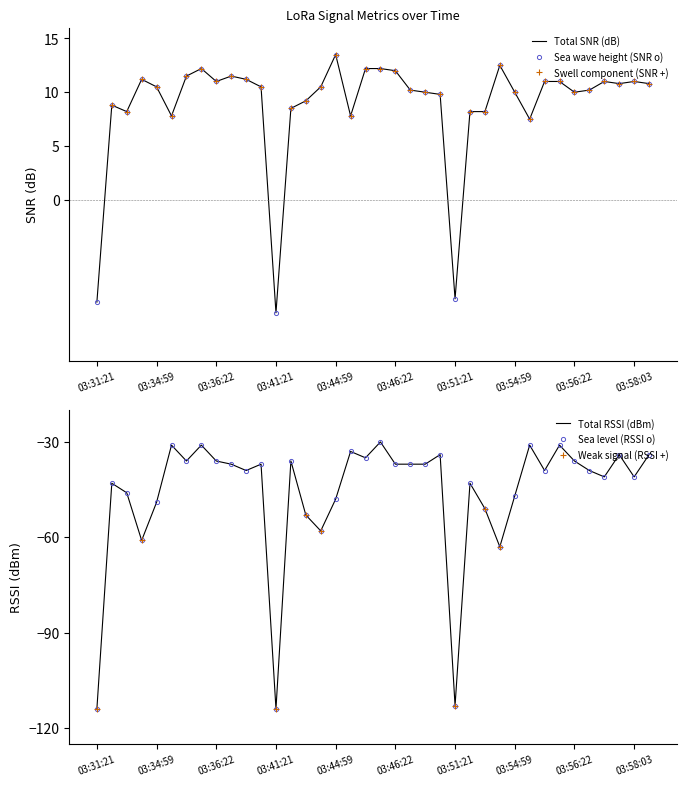

Does the chart have visible grid lines?

No